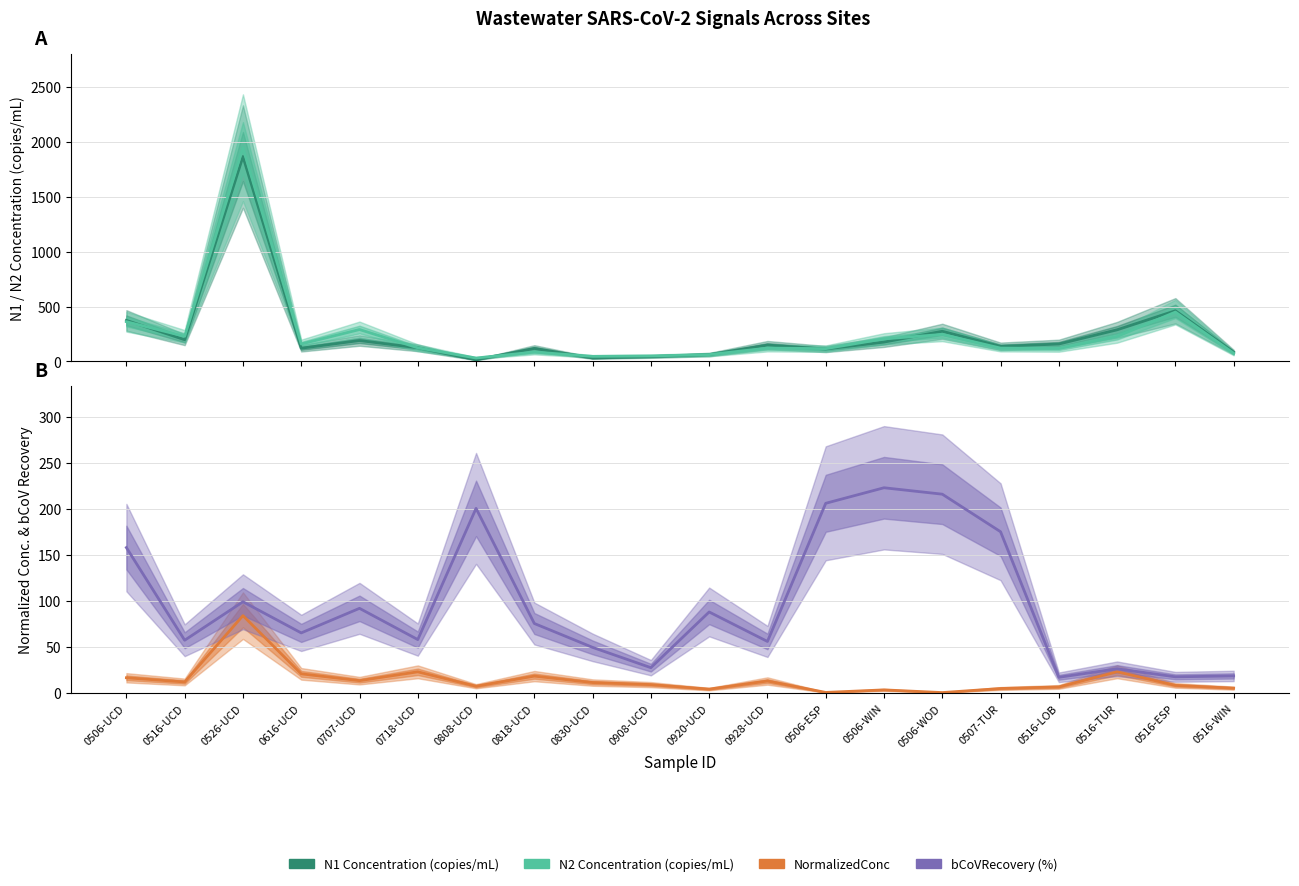

Which series changed the most between 0516-UCD and 0920-UCD?

N2_Concentration_Merged